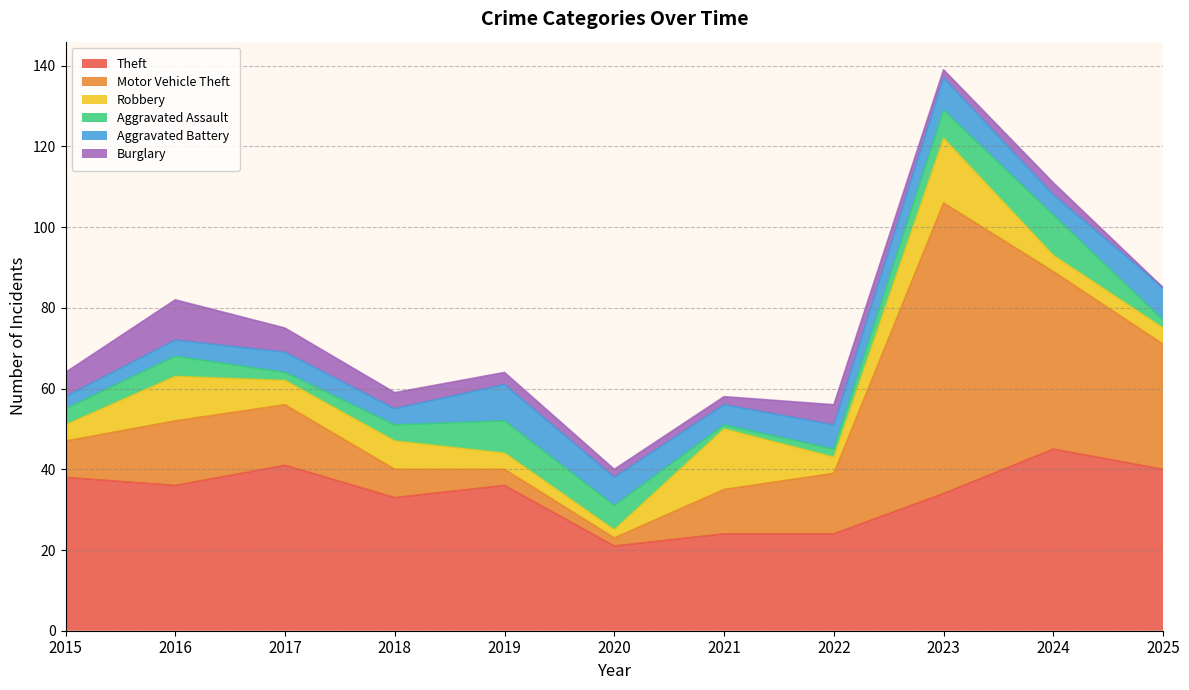

True or false: Robbery and Theft intersect in this chart.

False